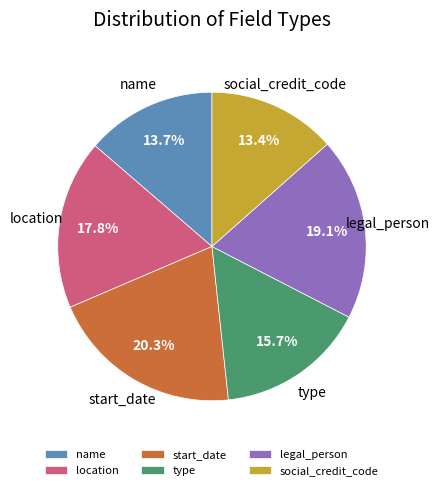

Approximately how many times larger is the value at start_date compared to location?

1.1